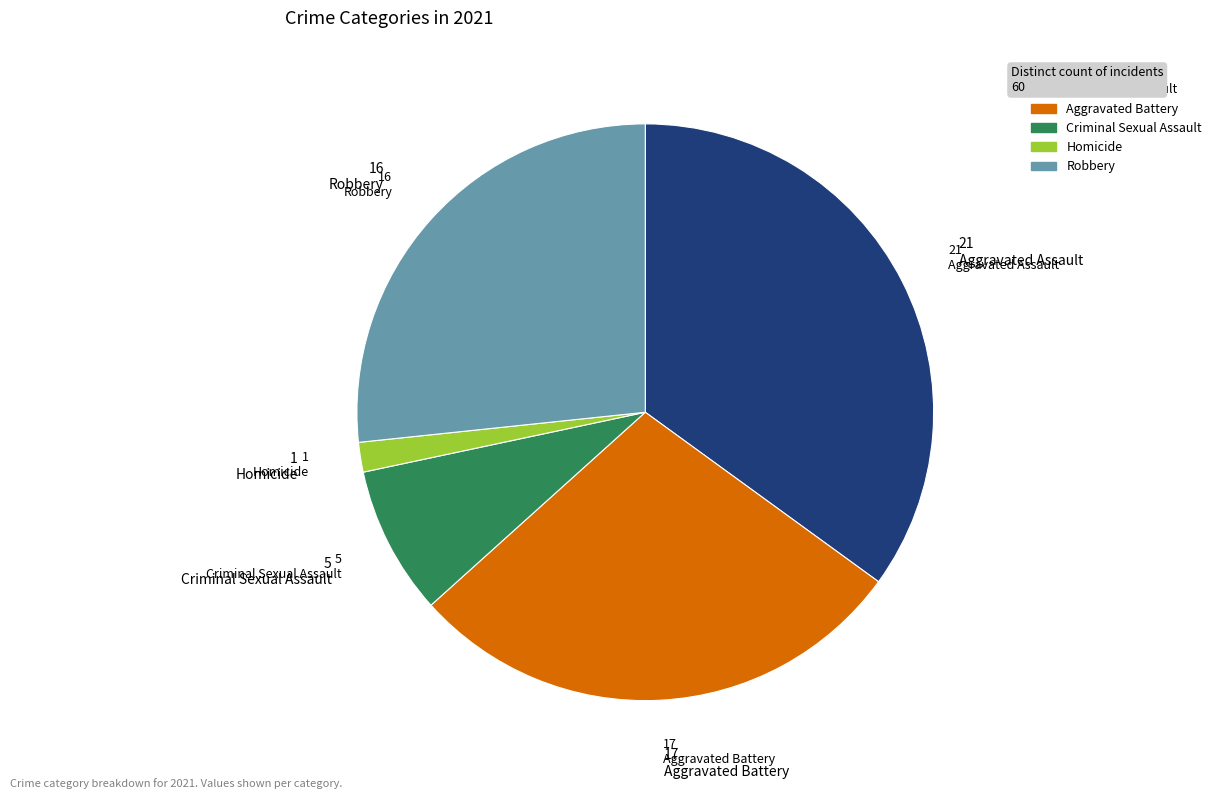

Is Aggravated Assault the majority of the pie?

No